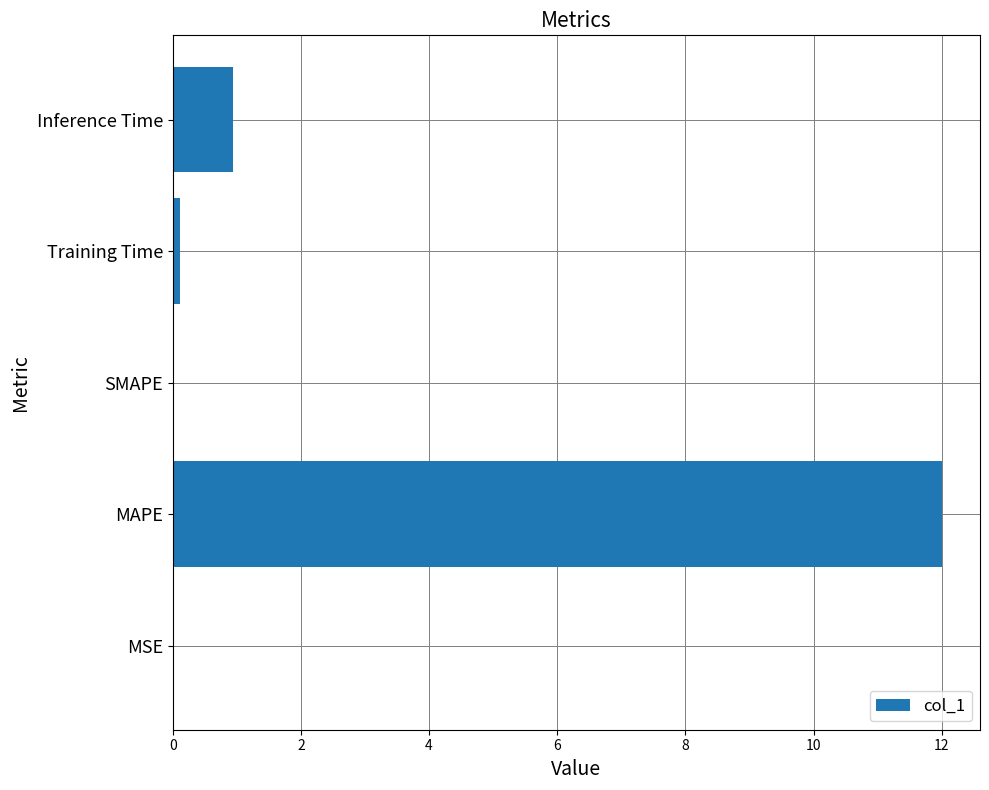

What is the maximum value shown in the chart?

12.0